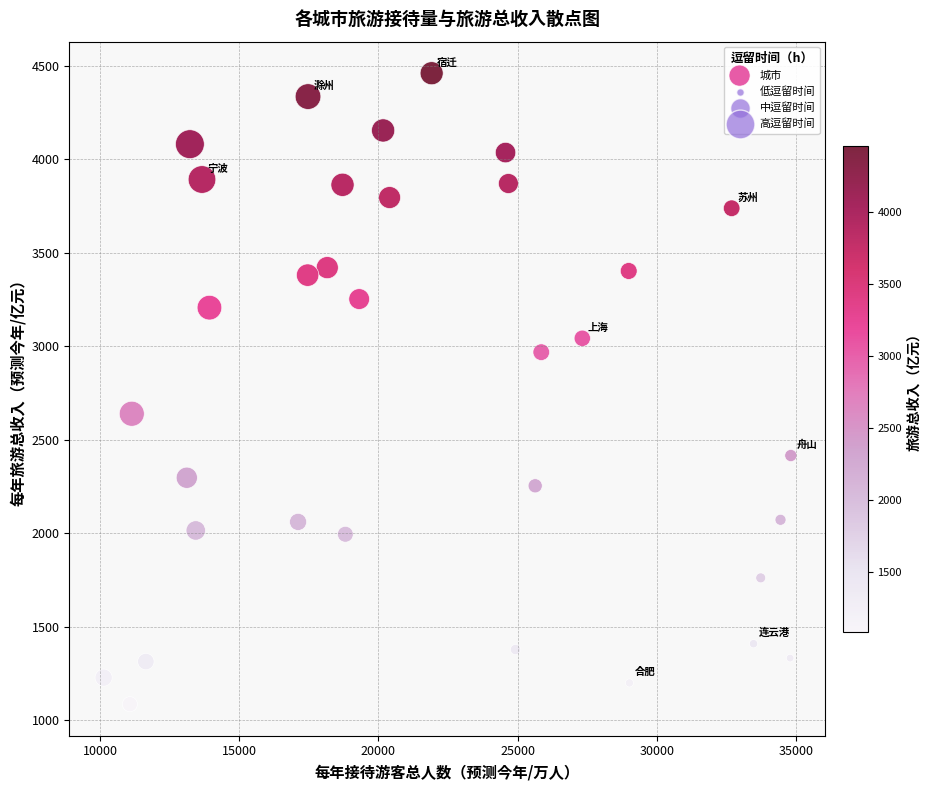

What is the range of X values (max minus min)?

24686.3